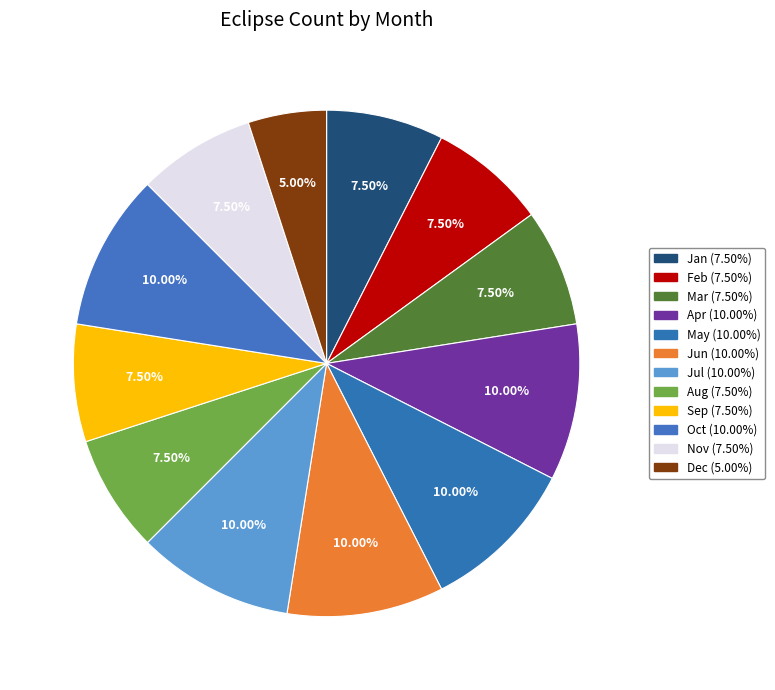

What is the largest slice in the pie chart?

Apr